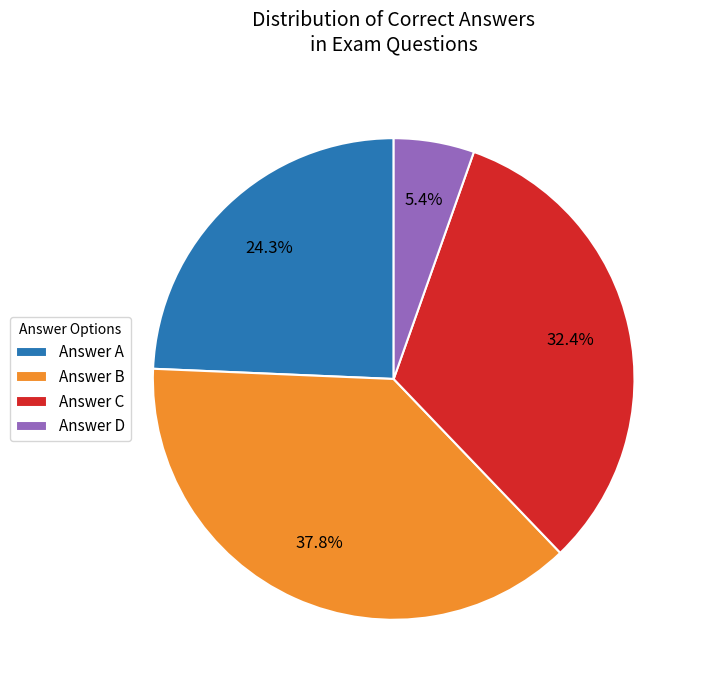

To the nearest percent, what is the difference between the largest and smallest slice percentages?

32%